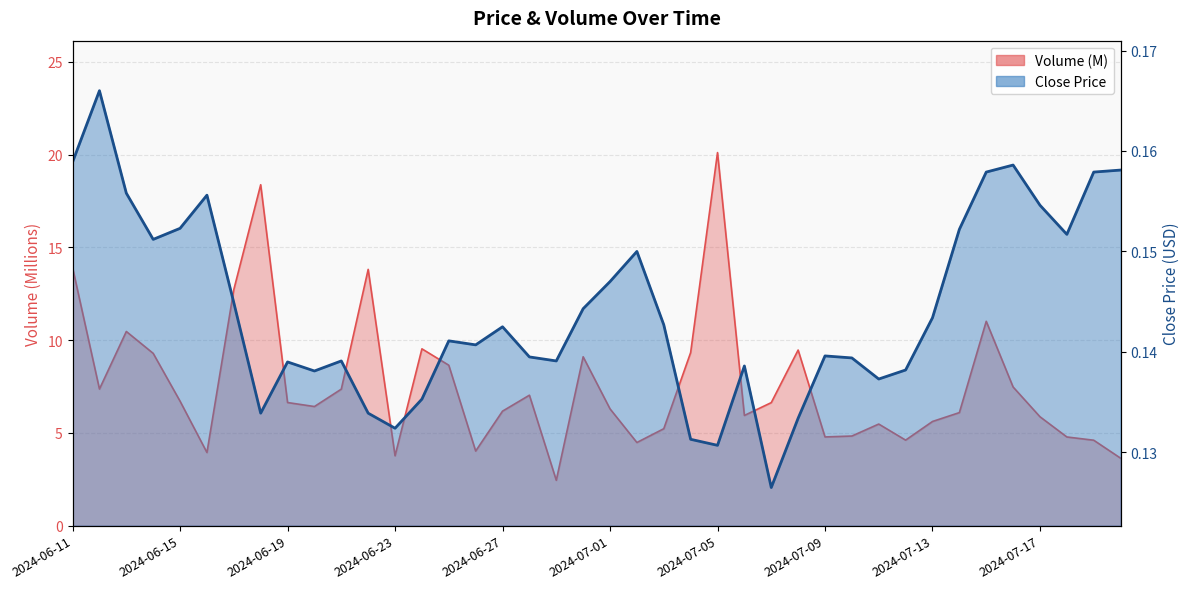

How many lines are shown in the chart?

2